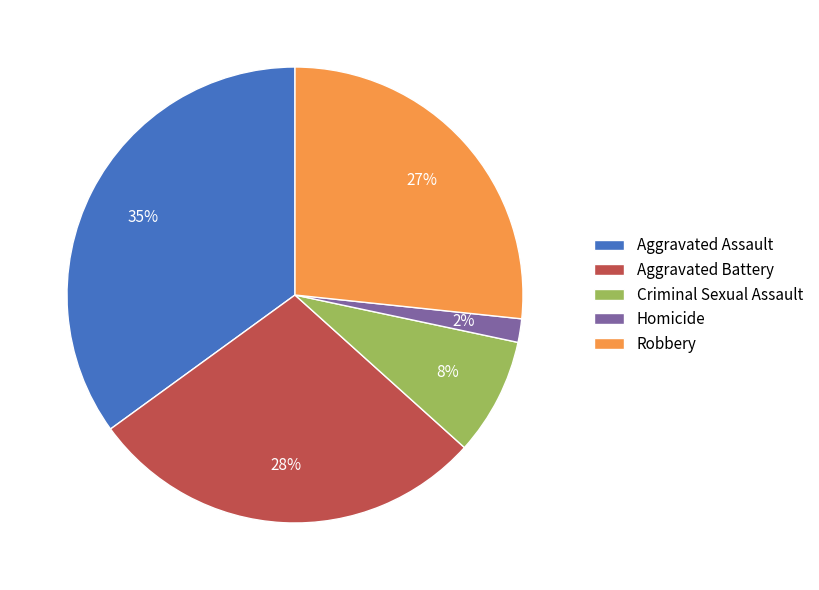

What is the smallest slice in the pie chart?

Homicide